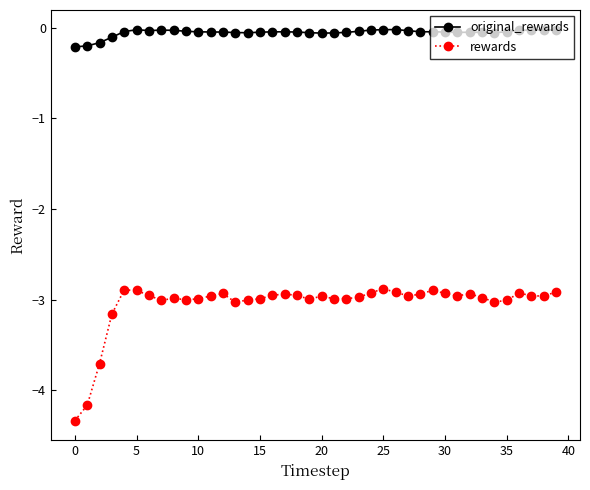

True or false: rewards has more than 2 interior local peaks.

True